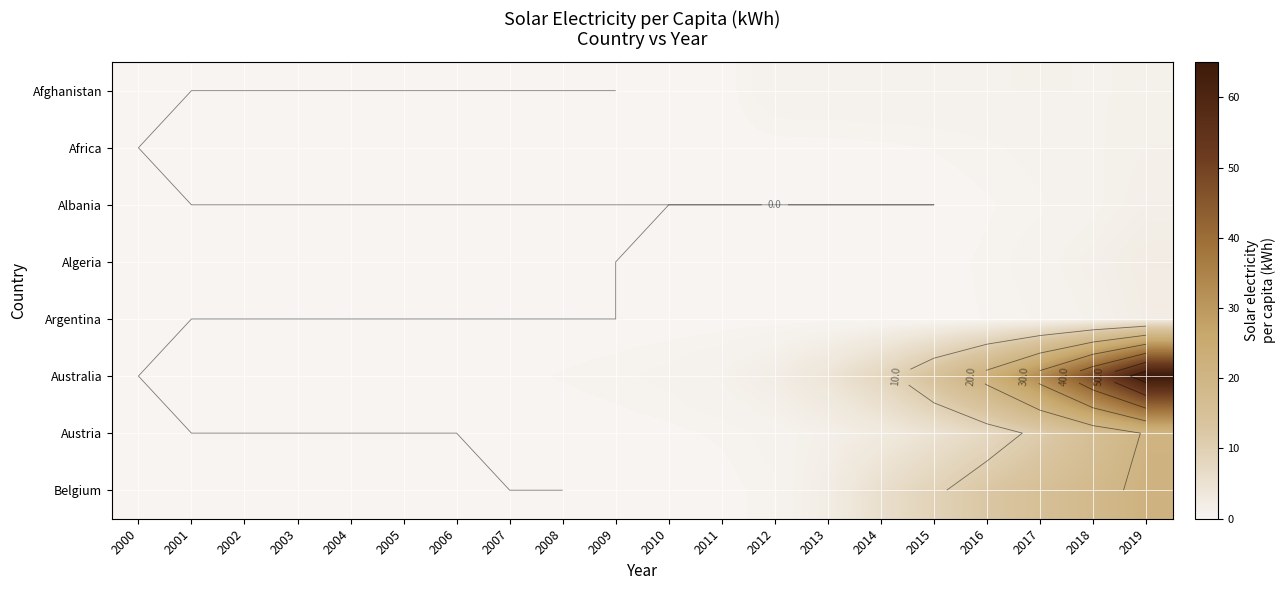

At how many categories does at least one series exceed 33?

3